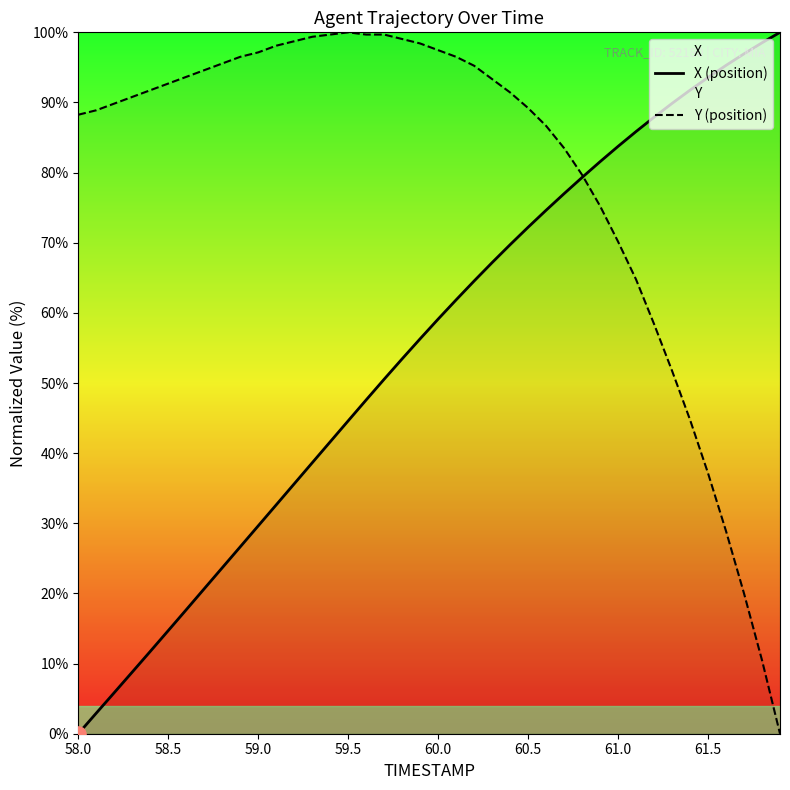

True or false: X (position) has a value of 14.7 at 58.5.

True